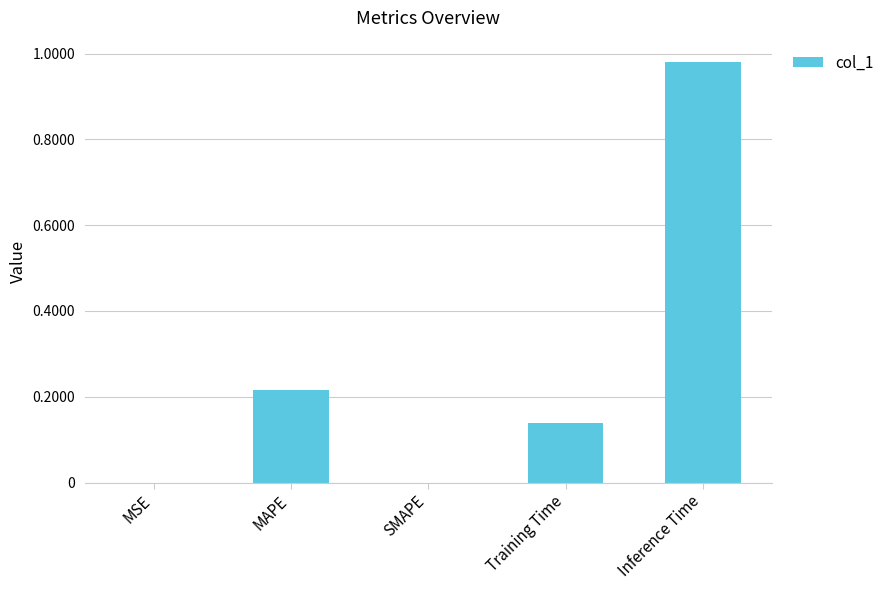

The chart shows a value of 0.0 at MSE. True or false?

True